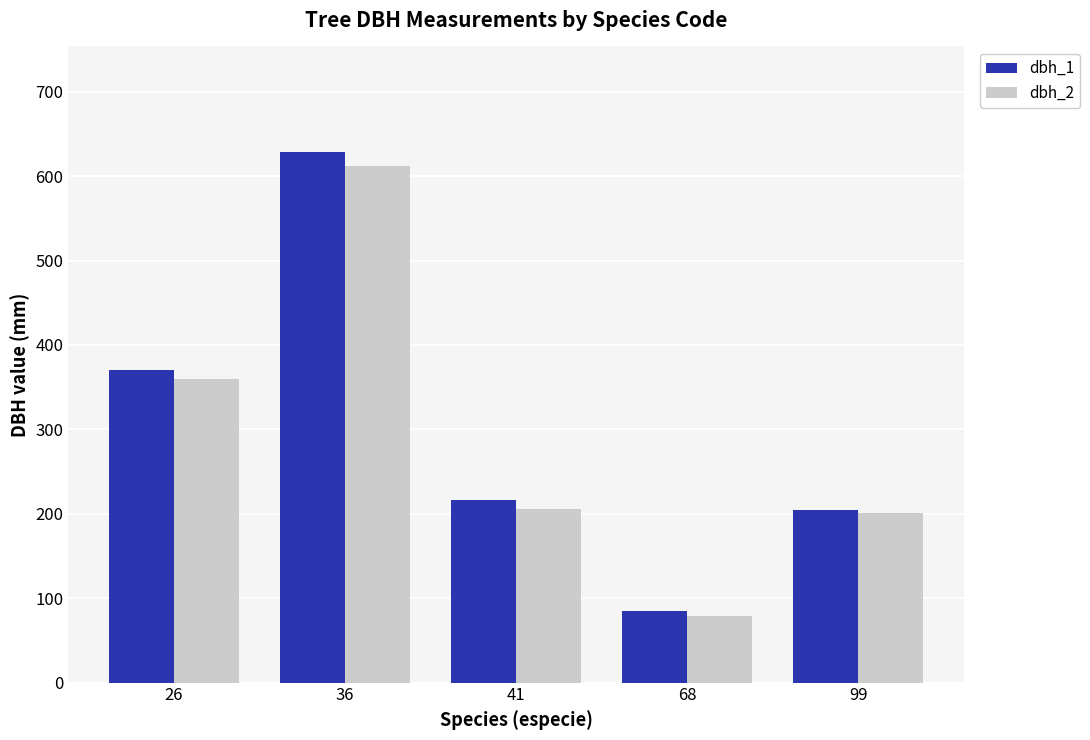

List the labels in order of dbh_1 value, largest first.

36, 26, 41, 99, 68